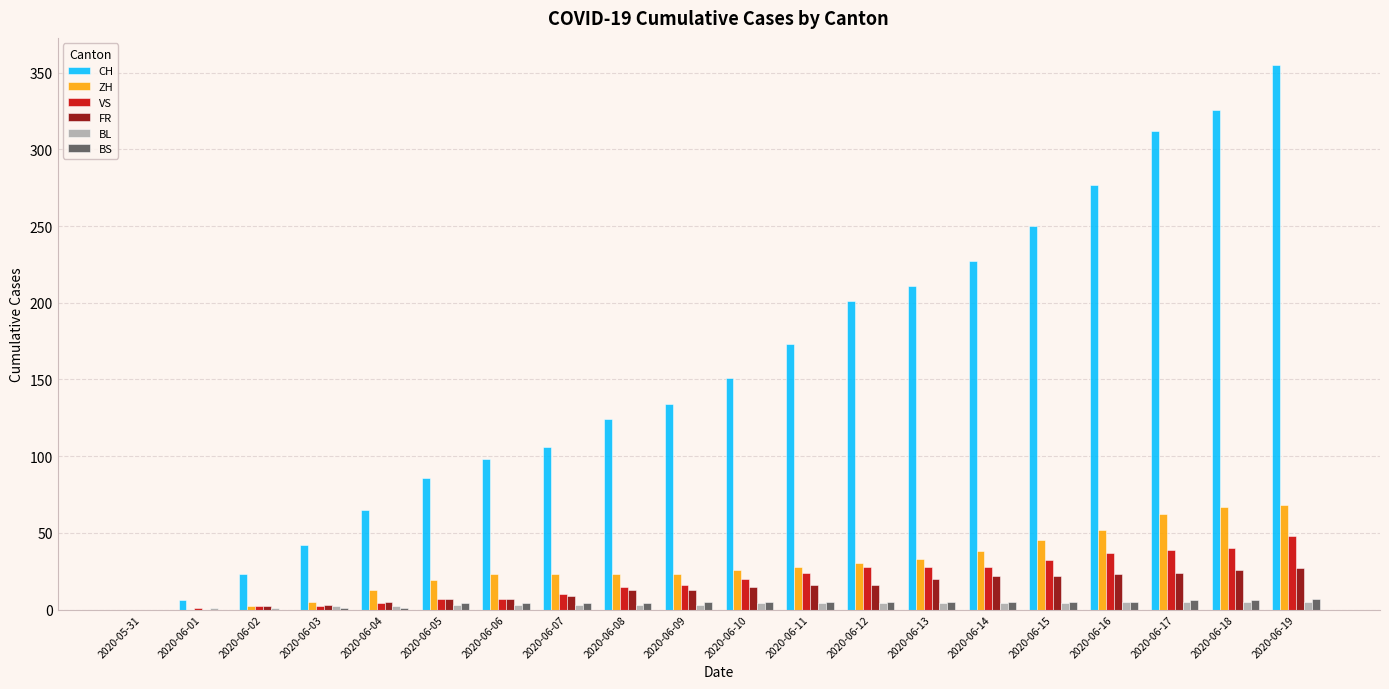

Is the value of FR at 2020-06-08 greater than the value of BS at 2020-06-14?

Yes